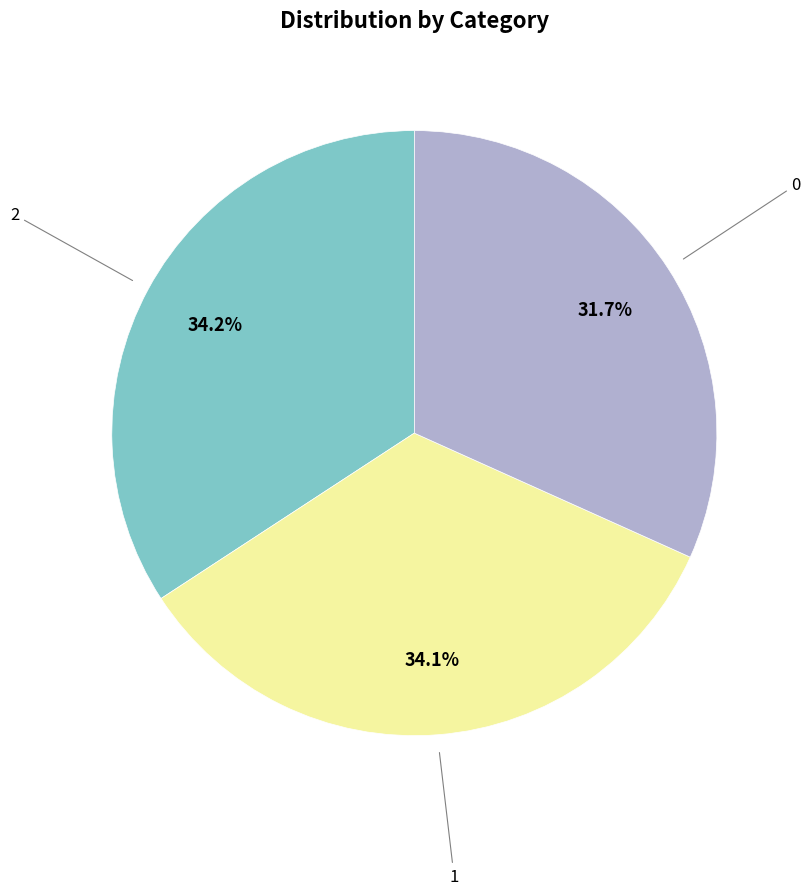

Is there any slice that represents more than half of the pie?

No